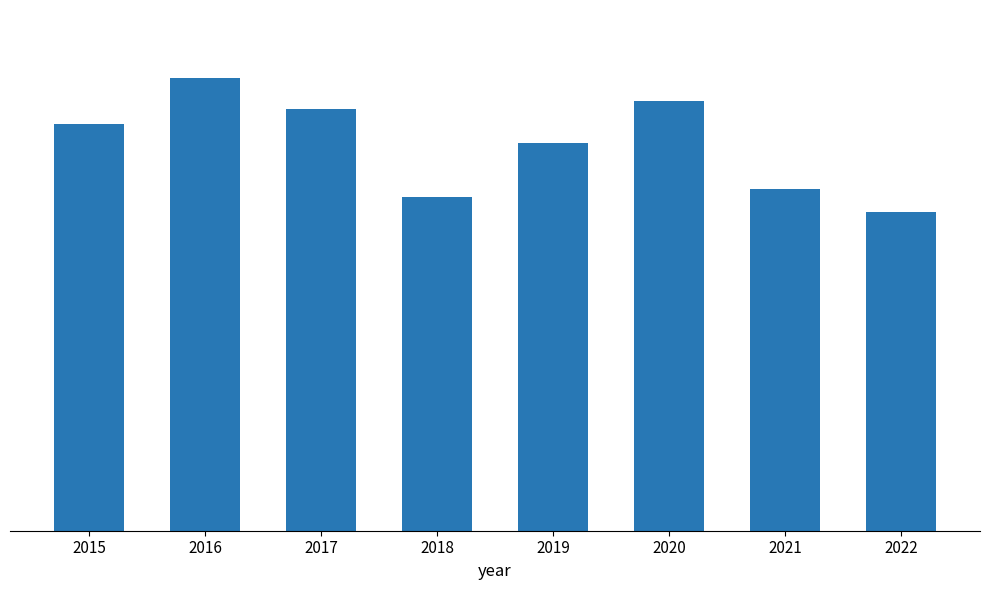

What value does the data have at 2020, to the nearest 5?

110